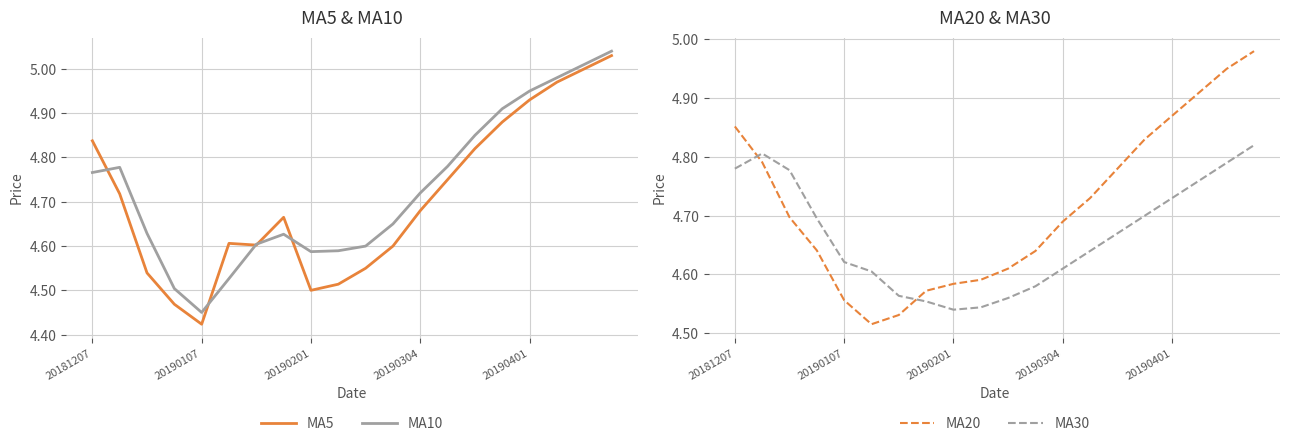

At which label does MA10 reach its minimum?

20190107